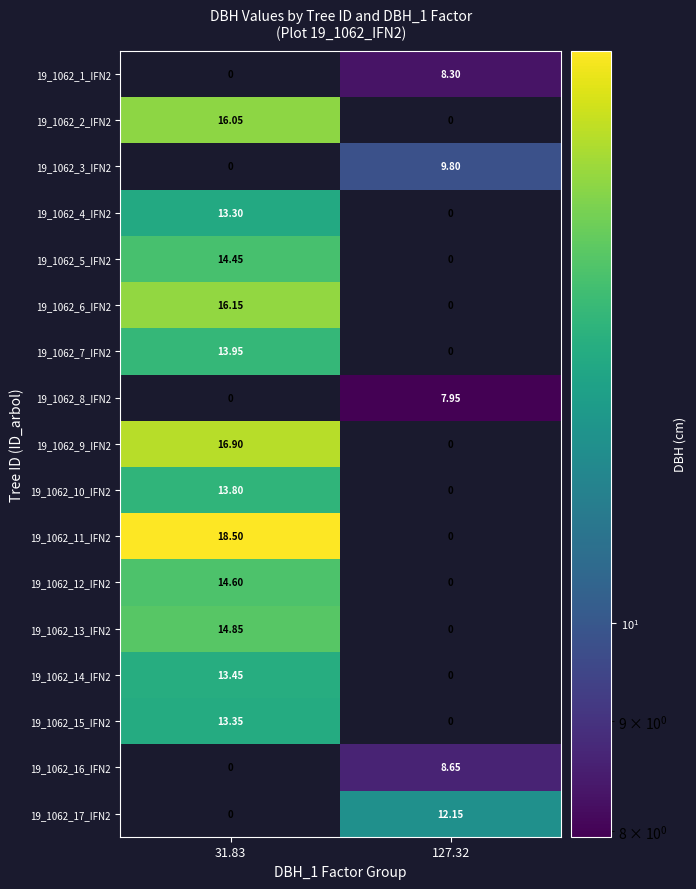

At how many categories does at least one series exceed 2?

2